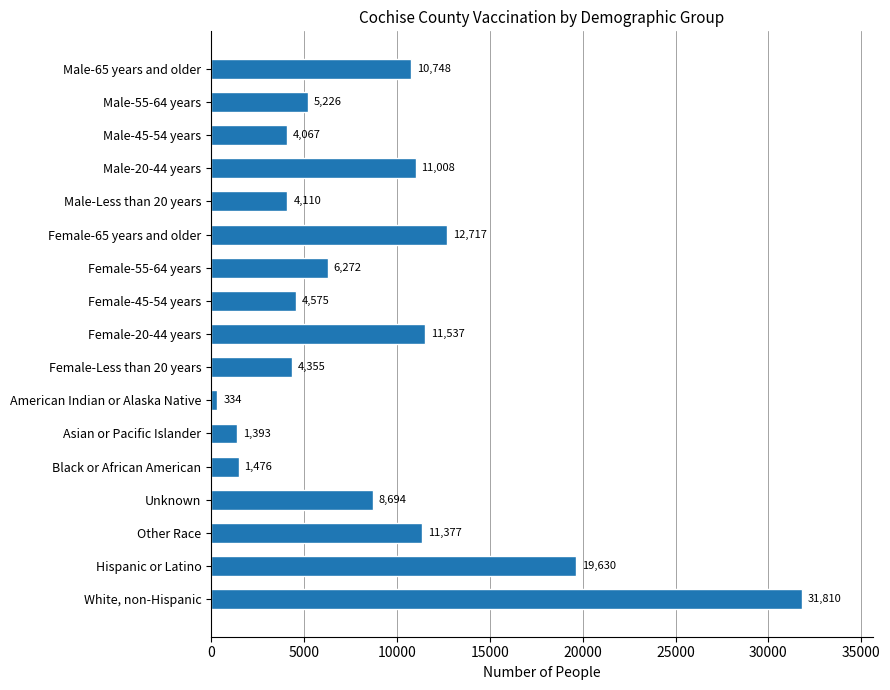

What is the difference between the maximum and minimum values?

31476